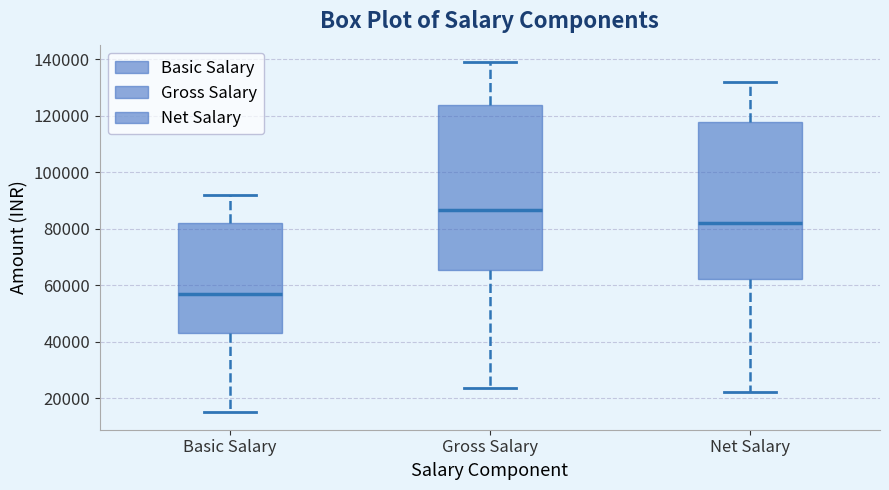

Reading left to right, read every box against the y-axis: the position of its median line, the range the box covers, and the ends of its whiskers. The values are not printed on the chart, so give them approximately, as read against the axis.

Basic Salary: median 58000, box 44000 to 82000, whiskers 16000 to 92000
Gross Salary: median 86000, box 66000 to 124000, whiskers 24000 to 140000
Net Salary: median 82000, box 62000 to 118000, whiskers 22000 to 132000